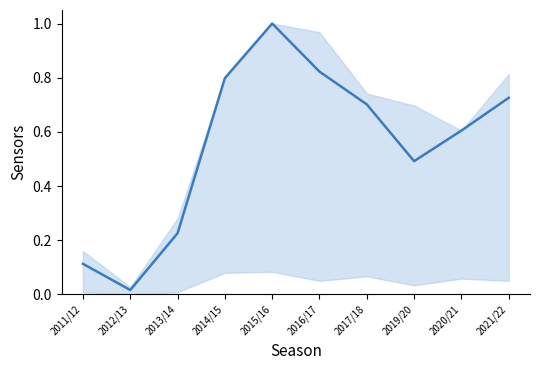

Is it true that the value at 2019/20 is 0.8?

False